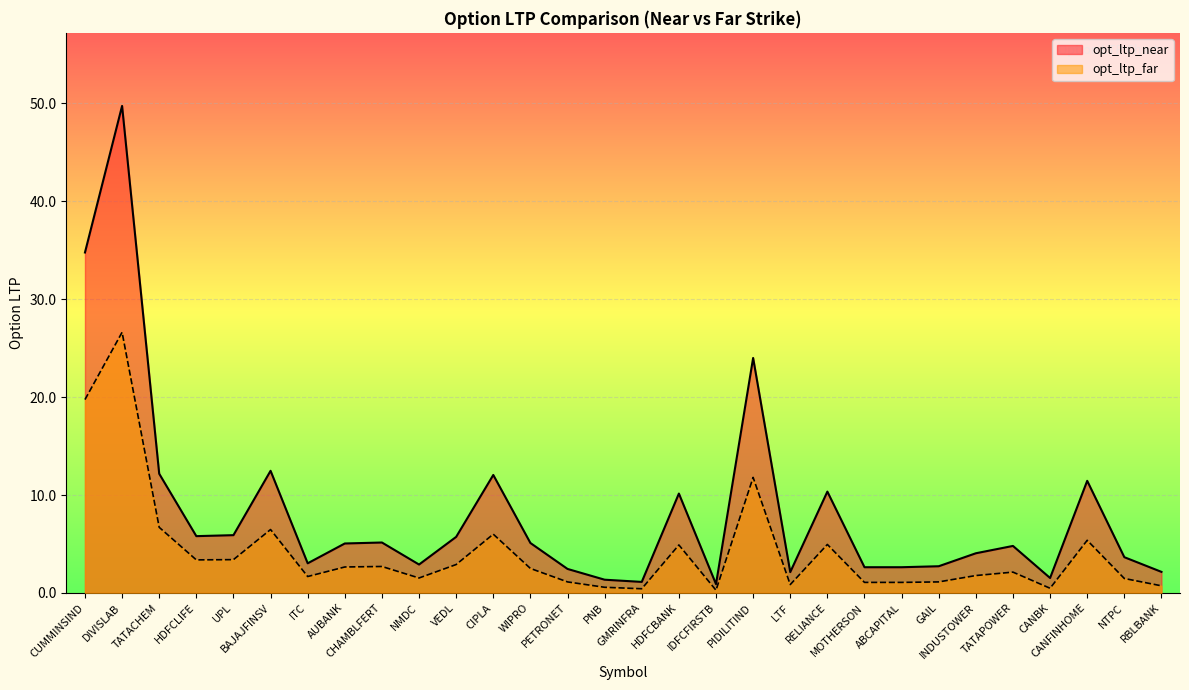

Where is opt_ltp_far nearest to the value 13?

PIDILITIND